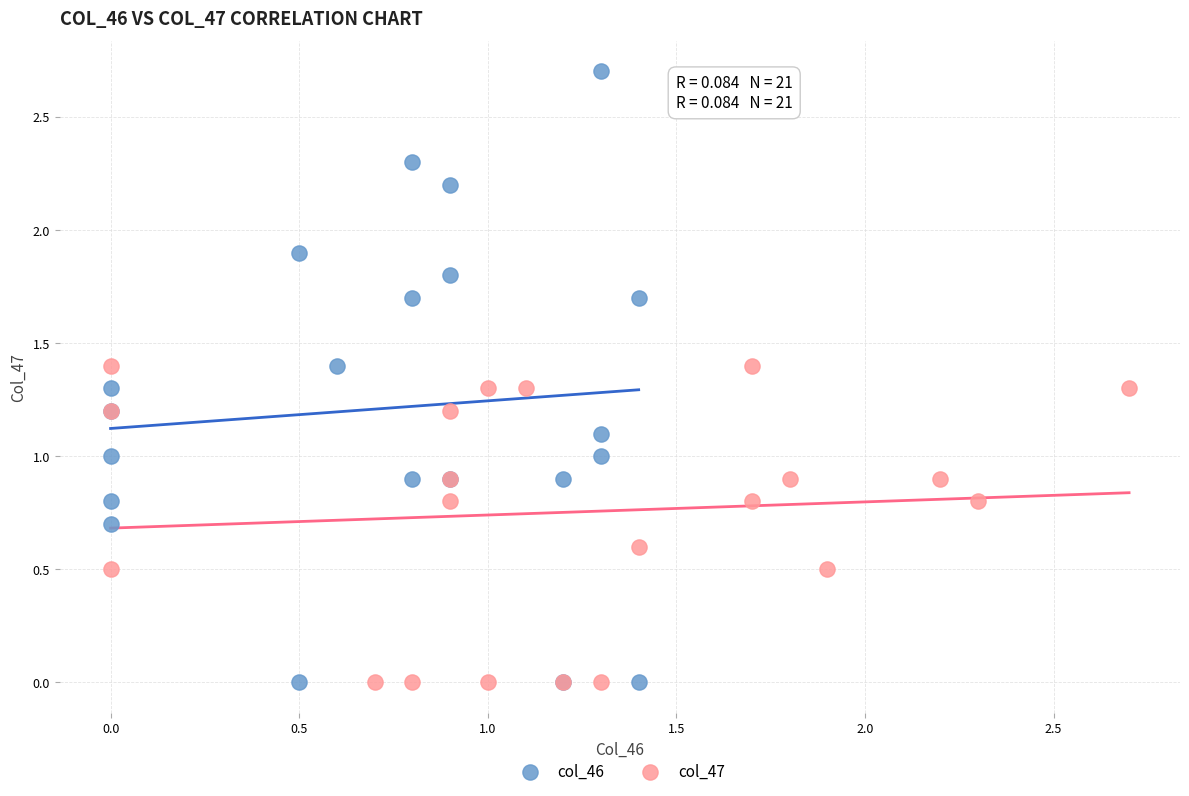

Which series has the largest Y range (max minus min)?

col_46